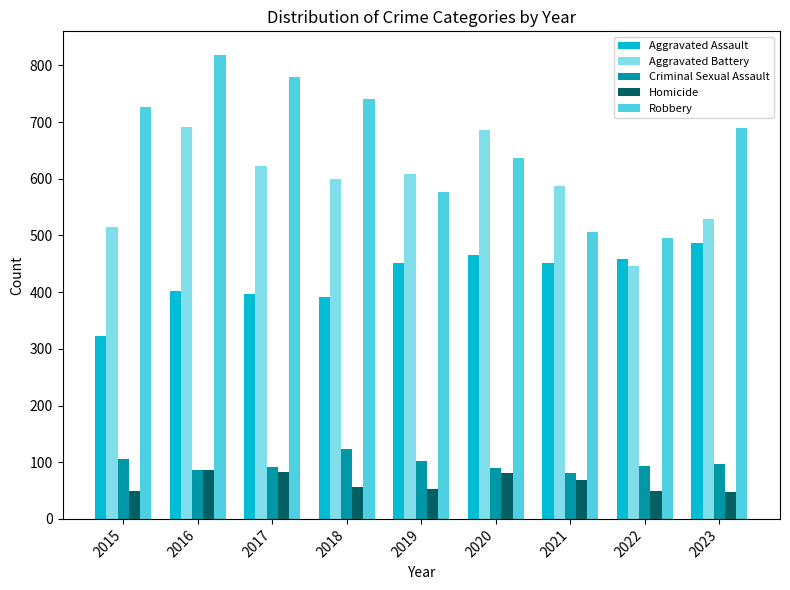

What is the sum of the Criminal Sexual Assault values at 2018 and 2021?

204